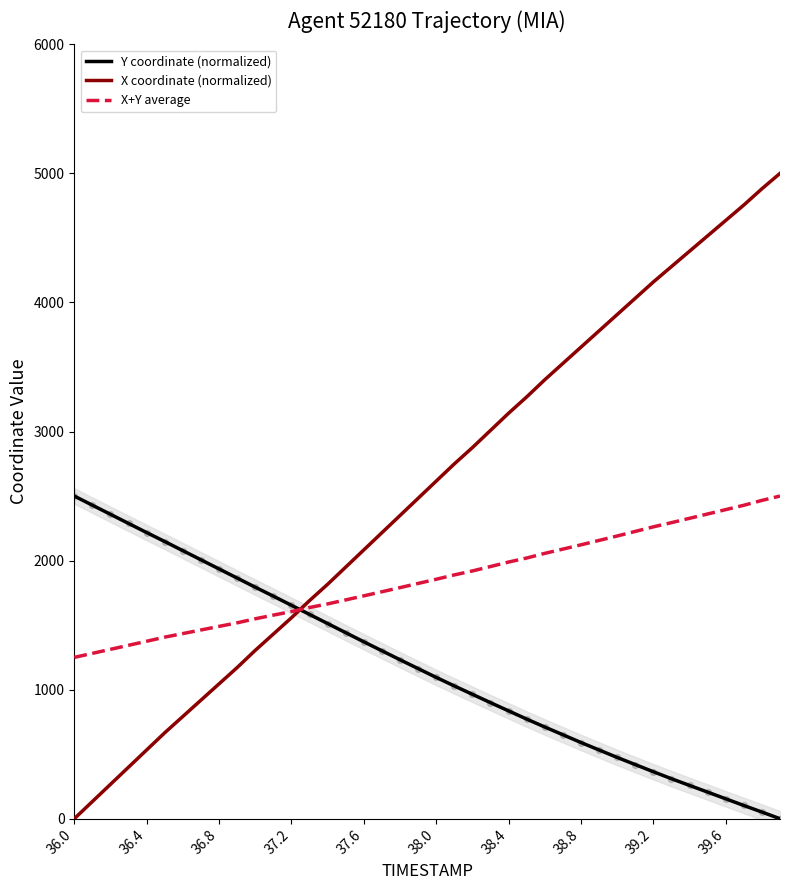

True or false: Y coordinate (normalized) and X coordinate (normalized) intersect in this chart.

True